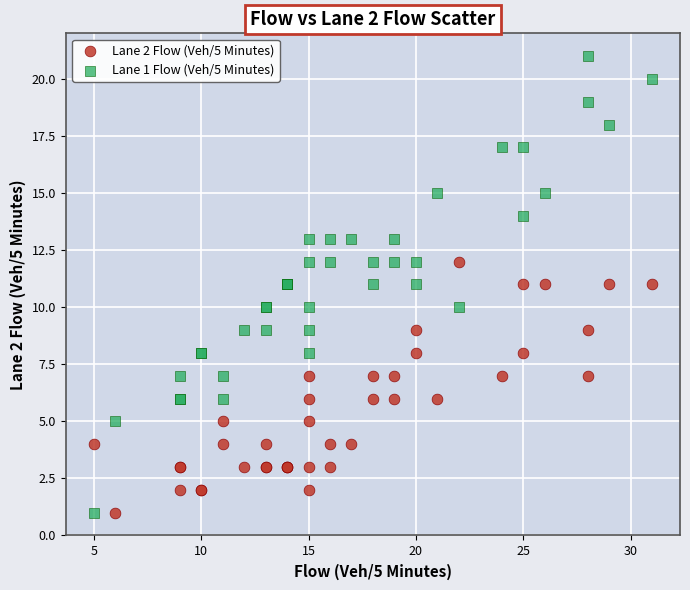

What are all the series names shown in the legend?

Lane 2 Flow (Veh/5 Minutes), Lane 1 Flow (Veh/5 Minutes)